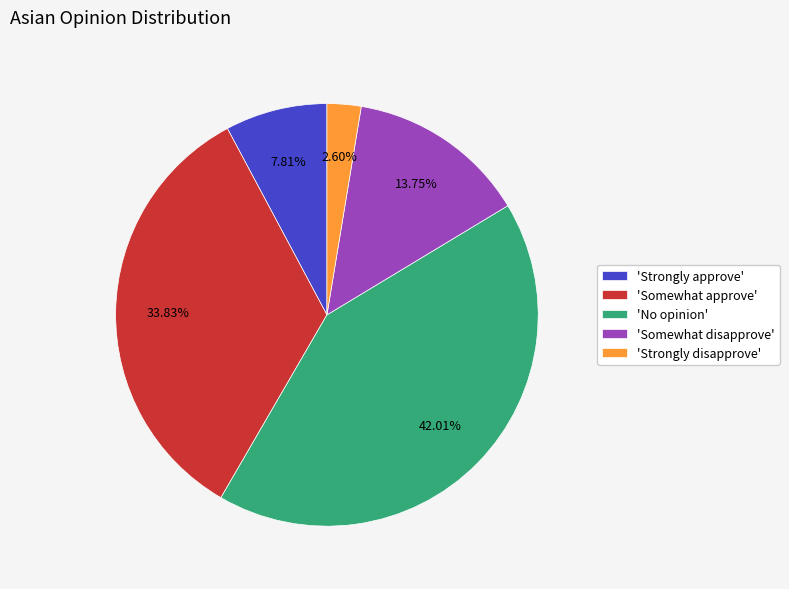

How many slices are in this pie chart?

5